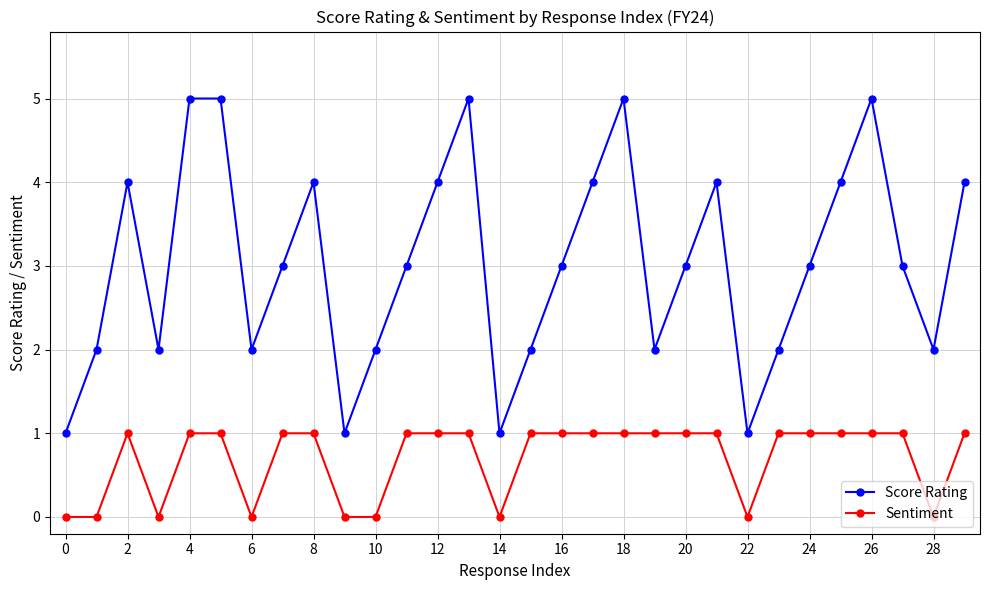

True or false: Sentiment and Score Rating cross at least once.

False